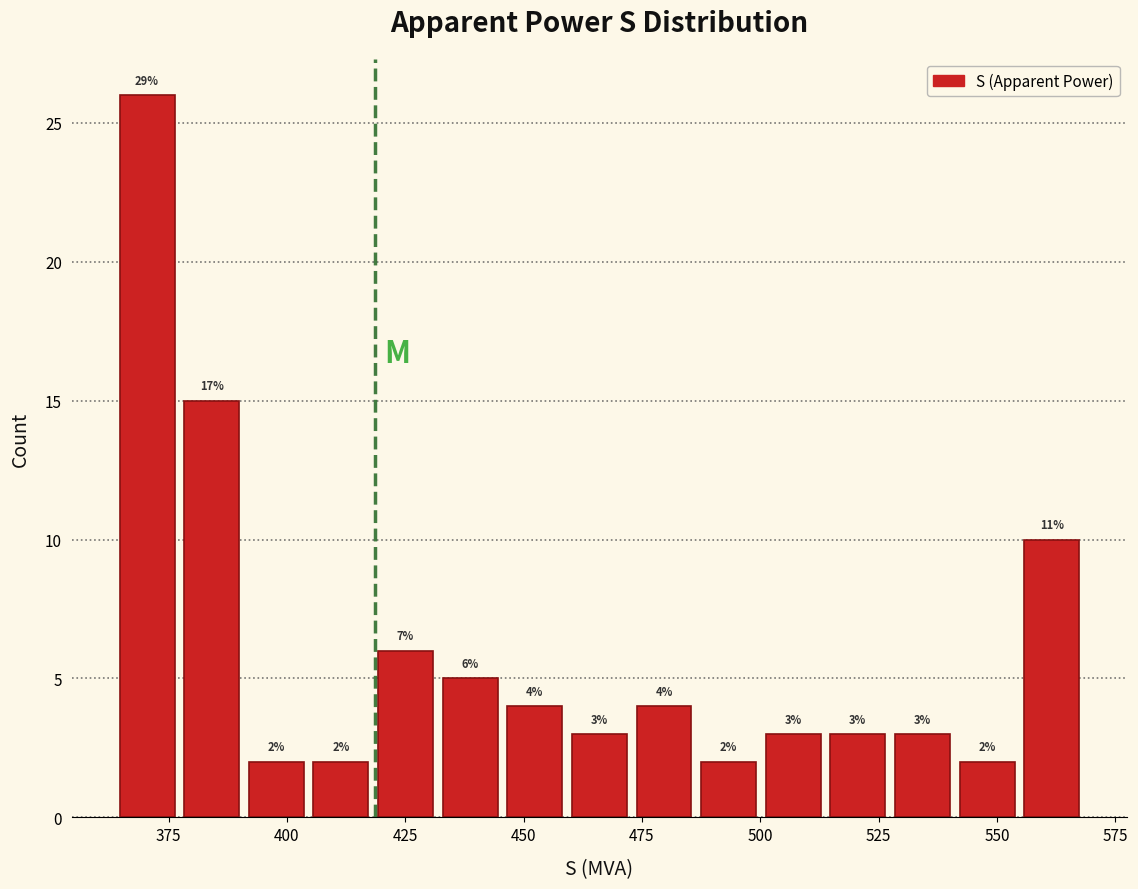

Around what value on the x-axis is the tallest bar? Give the approximate position of its centre, as read against the axis.

370